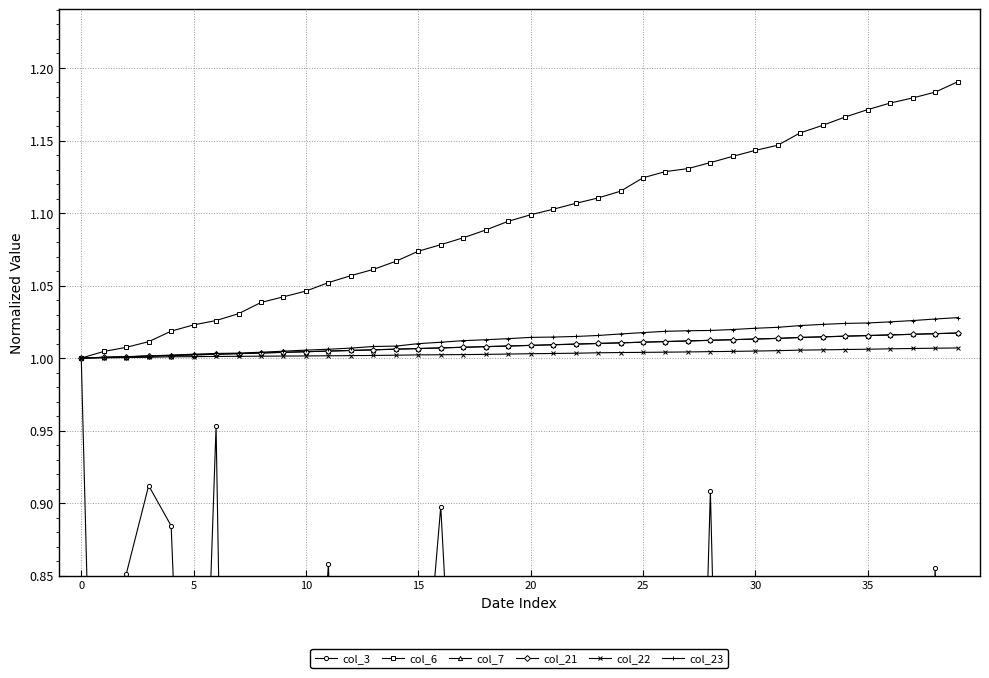

Between 11 and 25, which series saw the biggest shift?

col_3